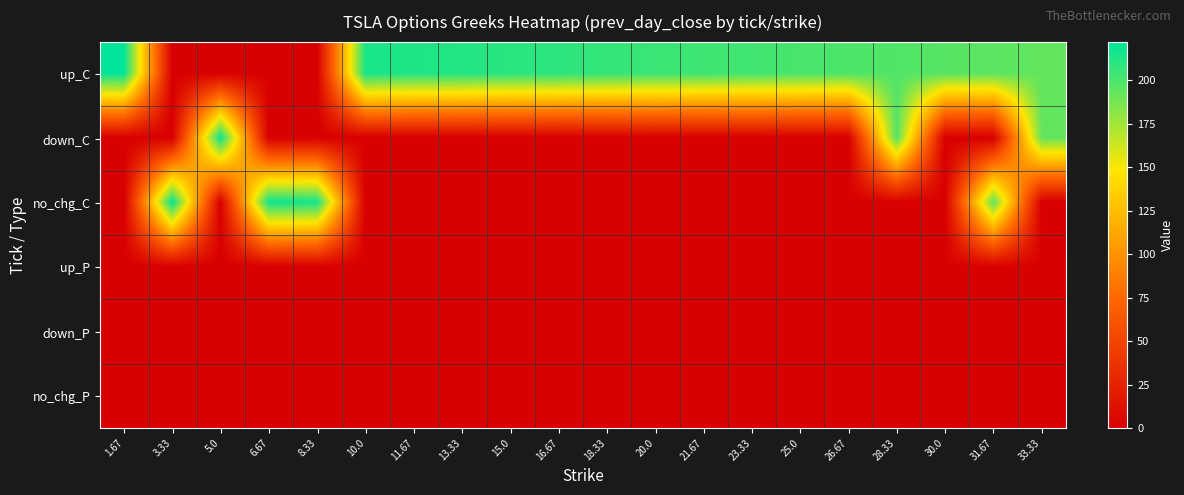

Which series has the widest spread of values?

up_C